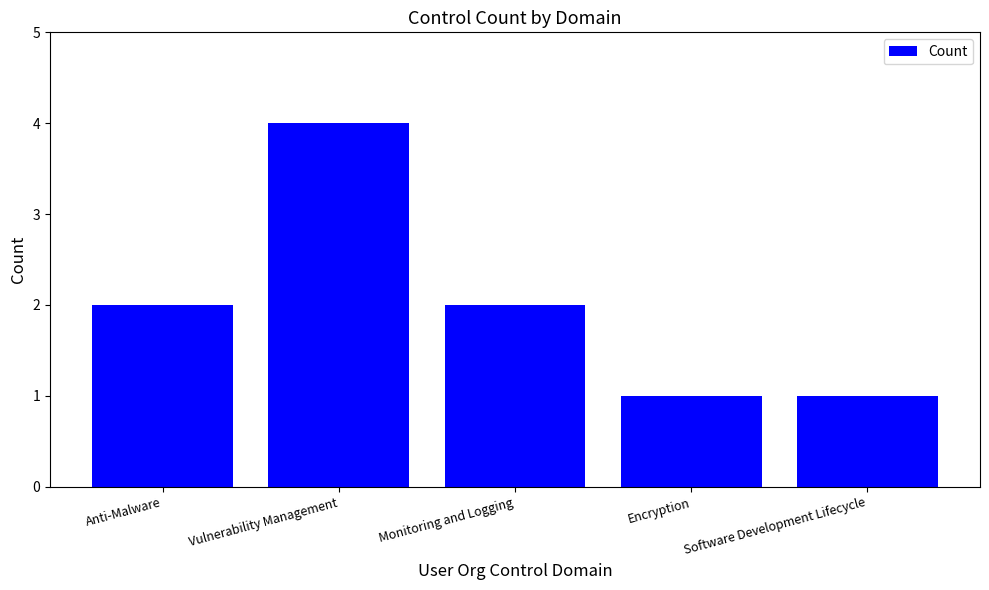

What is the label of the 3rd bar from the left?

Monitoring and Logging